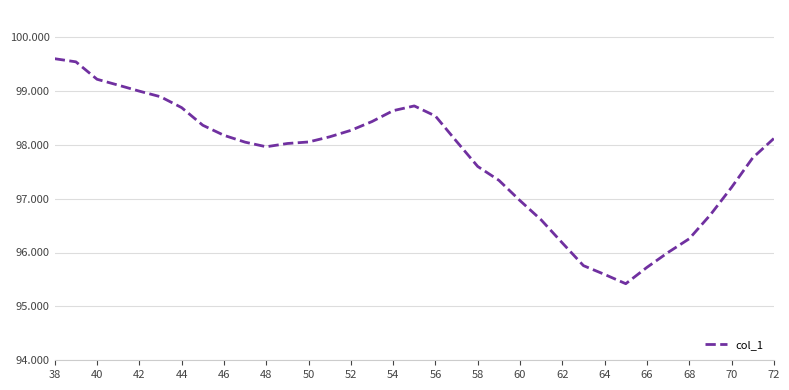

What is the value of the 1st point from the left?

99595.9